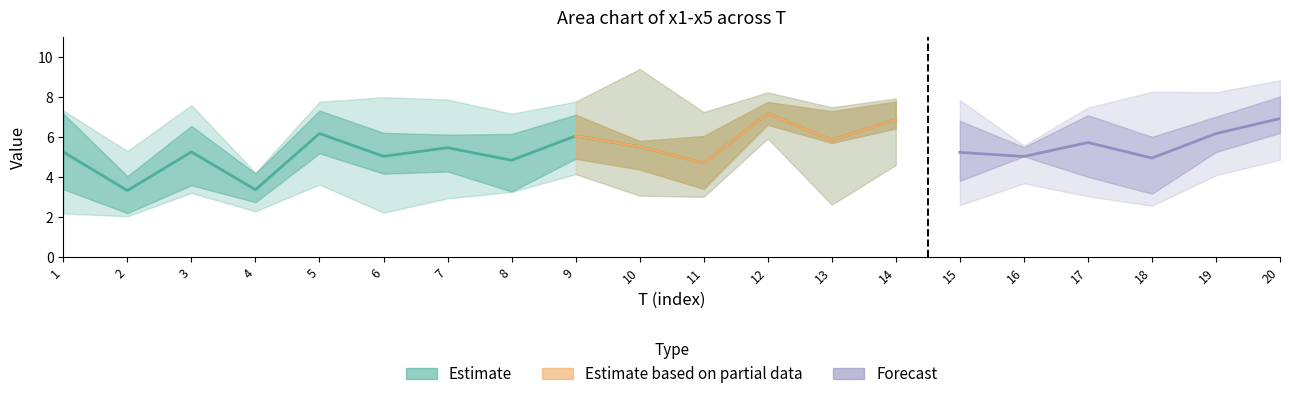

At how many categories does at least one series exceed 3?

20